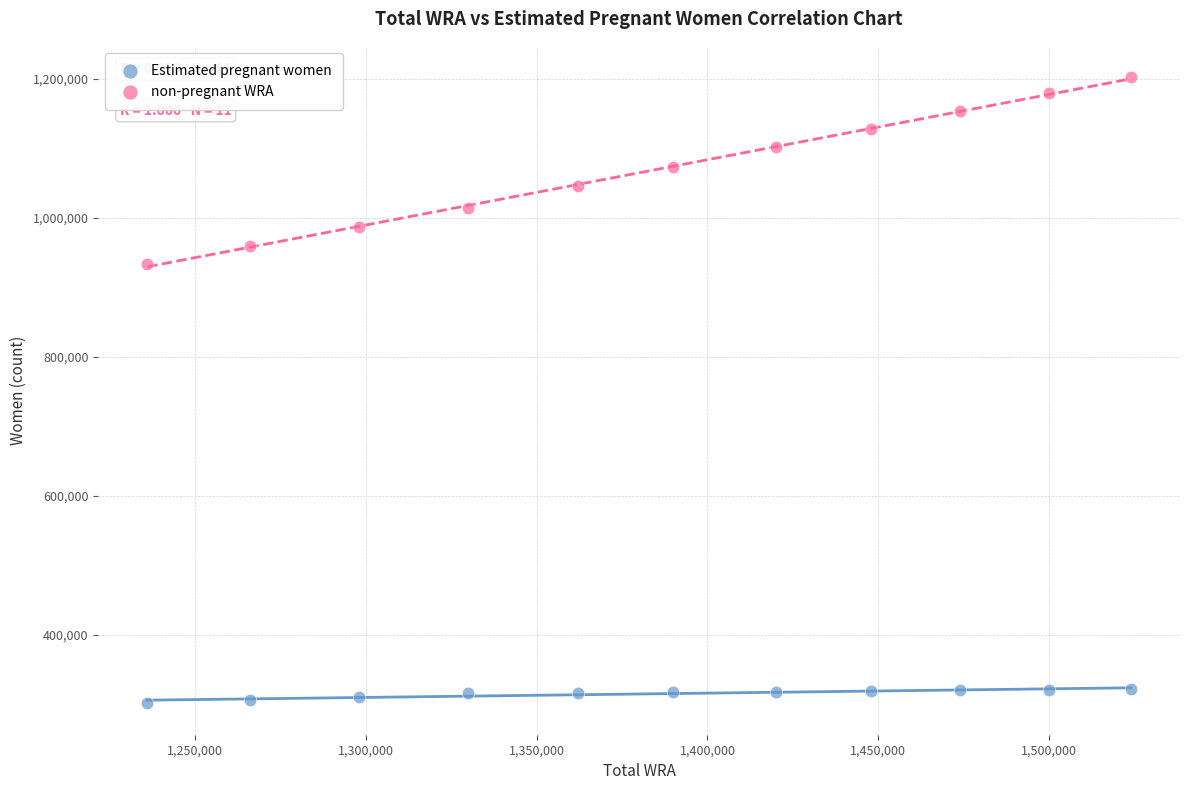

What is the X range (max minus min) for the scatter plot?

288000.0